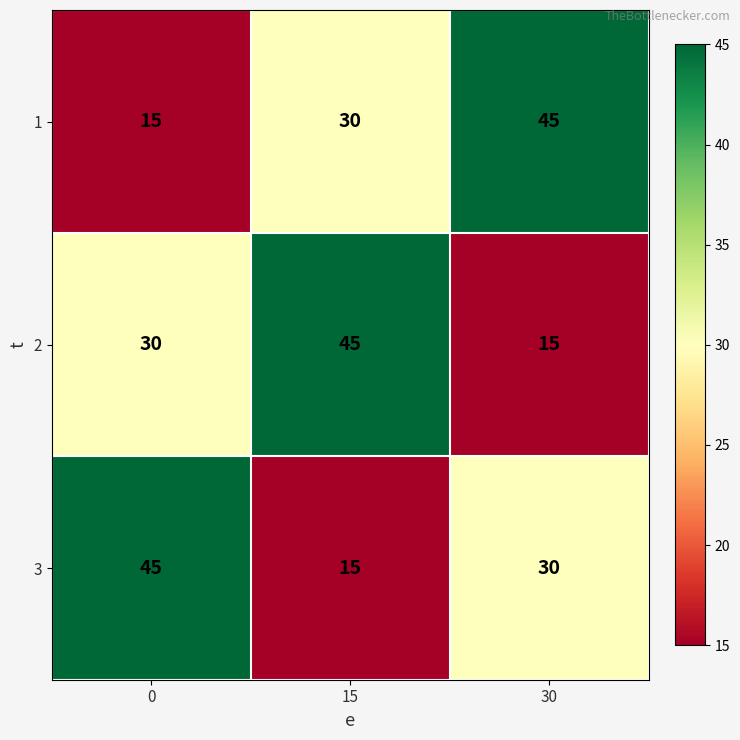

At 15, list the series in order from largest to smallest.

2, 1, 3